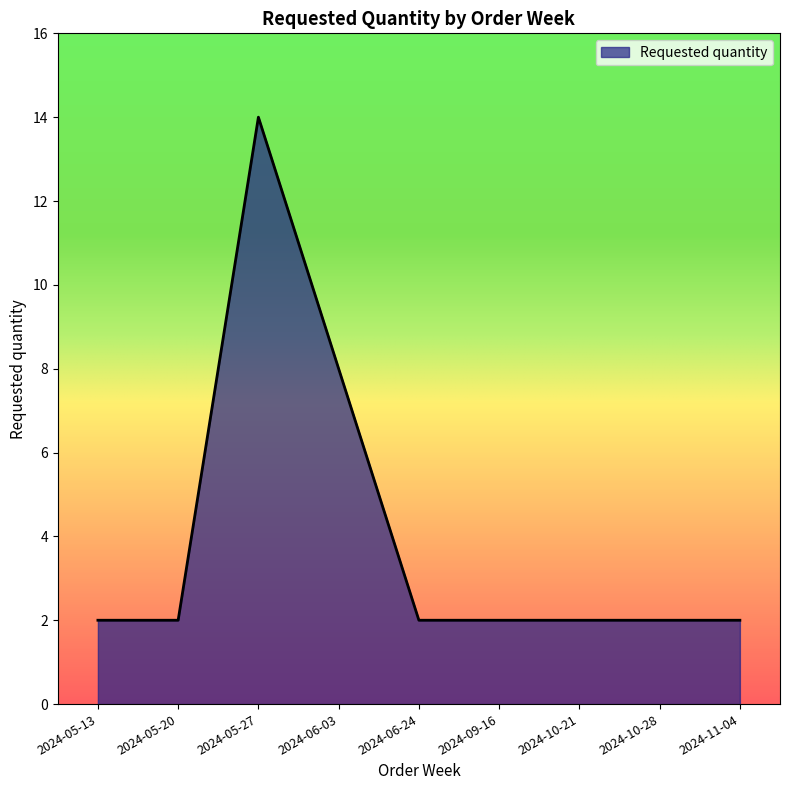

Which label corresponds to the largest value in the chart?

2024-05-27